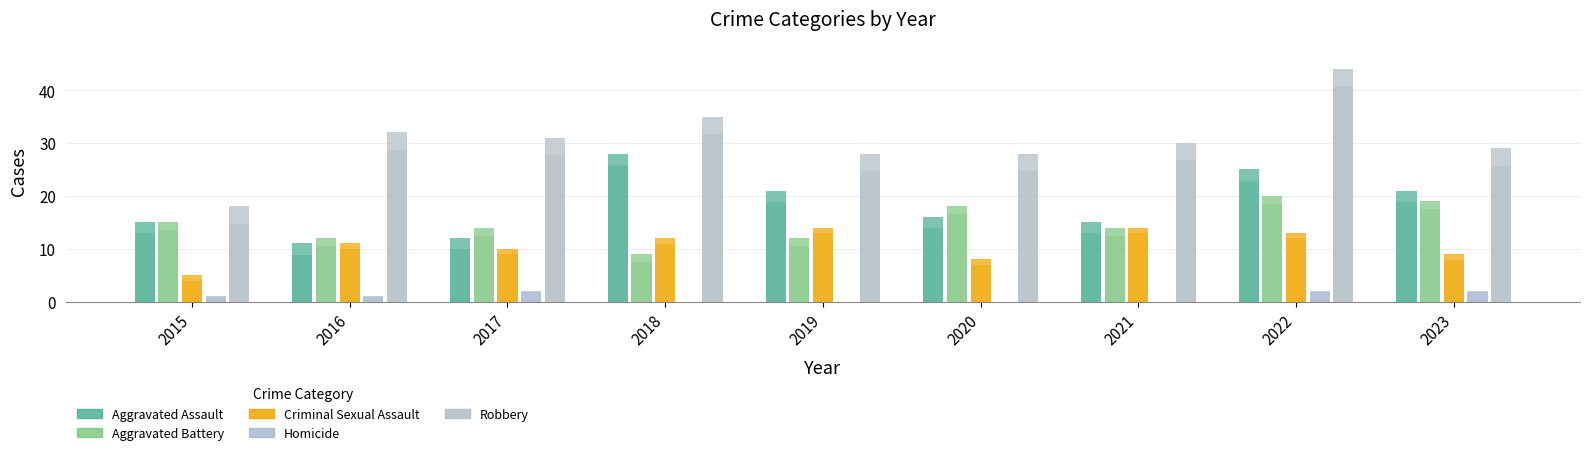

Which series has the largest total across all categories?

Robbery